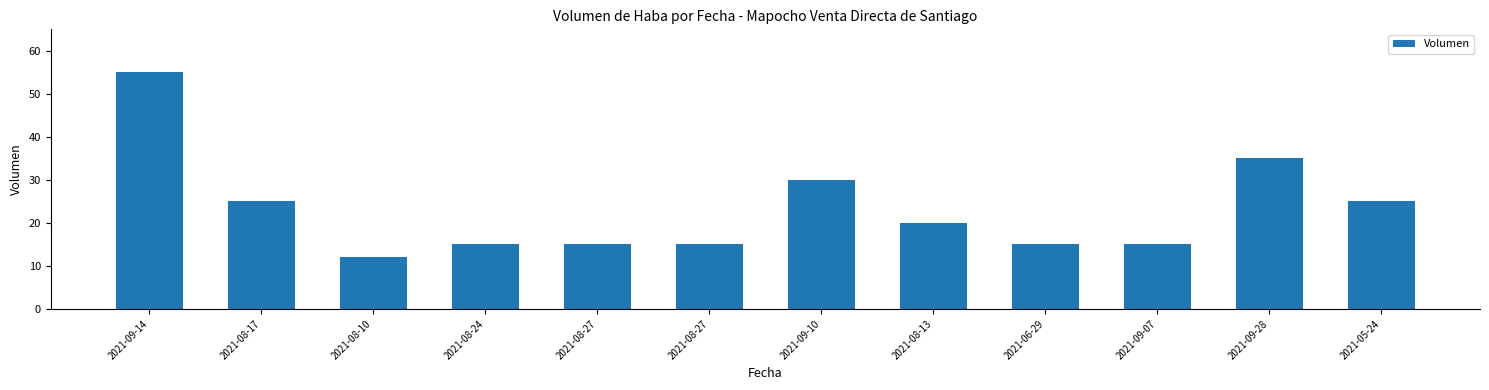

What is the sum of the values at 2021-09-07 and 2021-08-13?

35